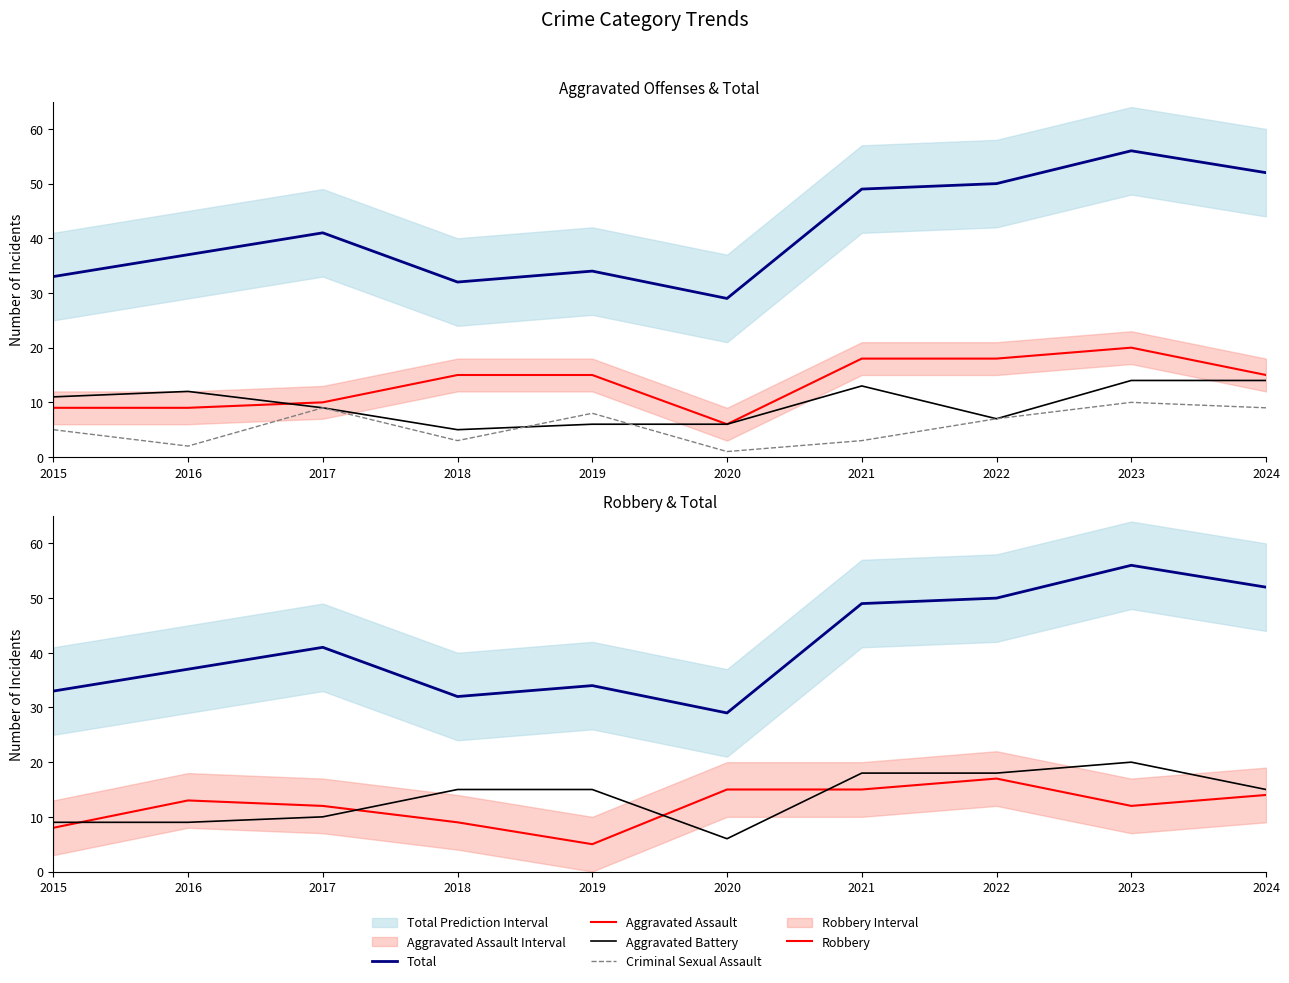

In Robbery, how many points are lower than both neighbors (excluding endpoints)?

2